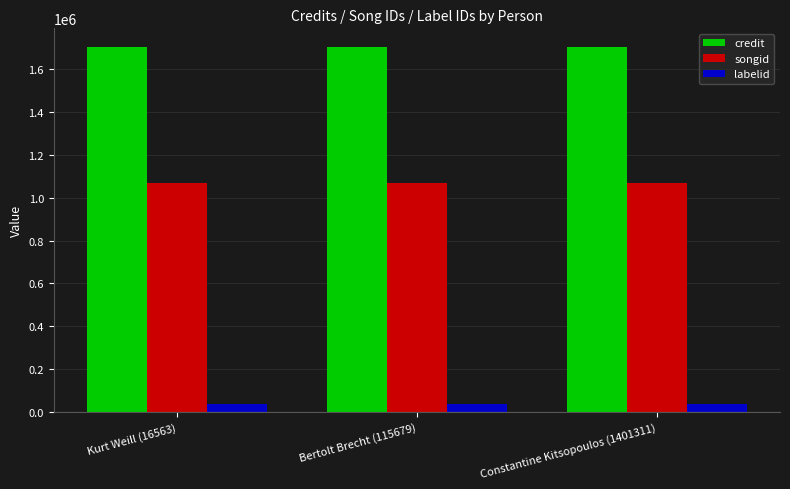

The value of credit at Kurt Weill (16563) is 860338. True or false?

False